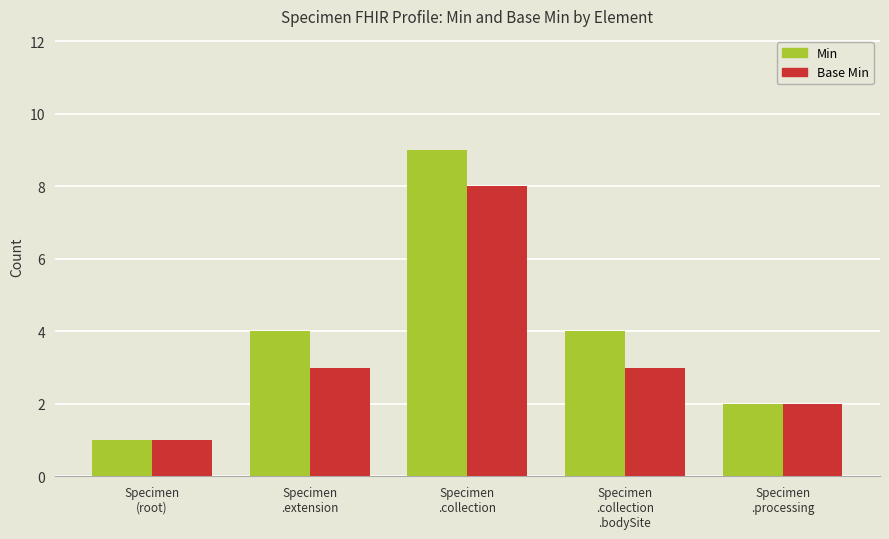

How many bars are there in each group?

2